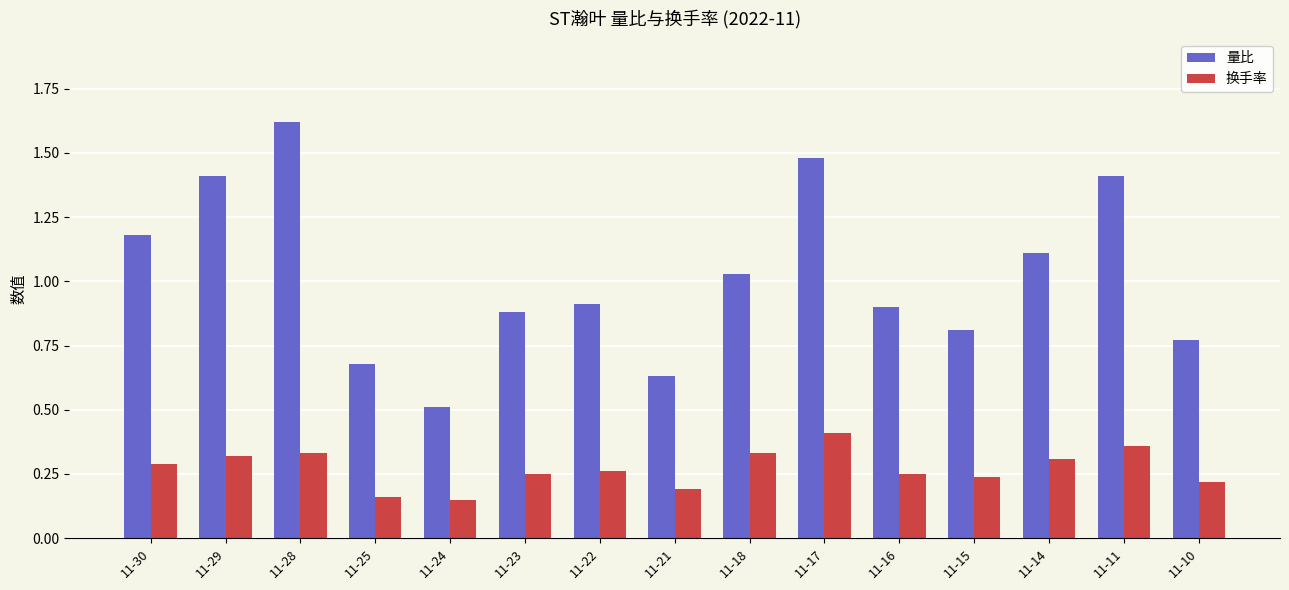

What are all the series names shown in the legend?

量比, 换手率